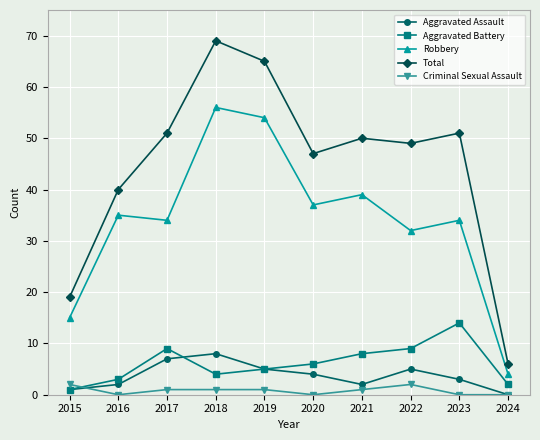

Reading right to left, what are all the values shown in this chart?

Aggravated Assault: 0	3	5	2	4	5	8	7	2	1
Aggravated Battery: 2	14	9	8	6	5	4	9	3	1
Robbery: 4	34	32	39	37	54	56	34	35	15
Total: 6	51	49	50	47	65	69	51	40	19
Criminal Sexual Assault: 0	0	2	1	0	1	1	1	0	2